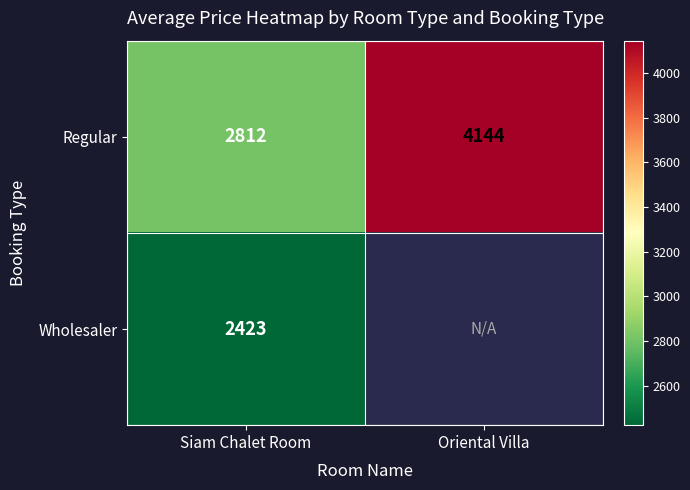

True or false: Regular has a value of 2812 at Siam Chalet Room.

True